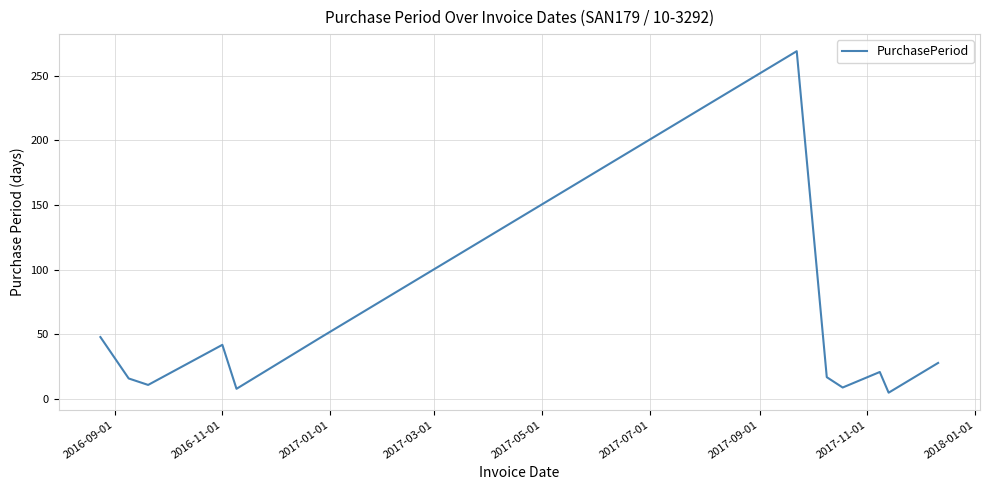

What is the maximum value shown in the chart?

269